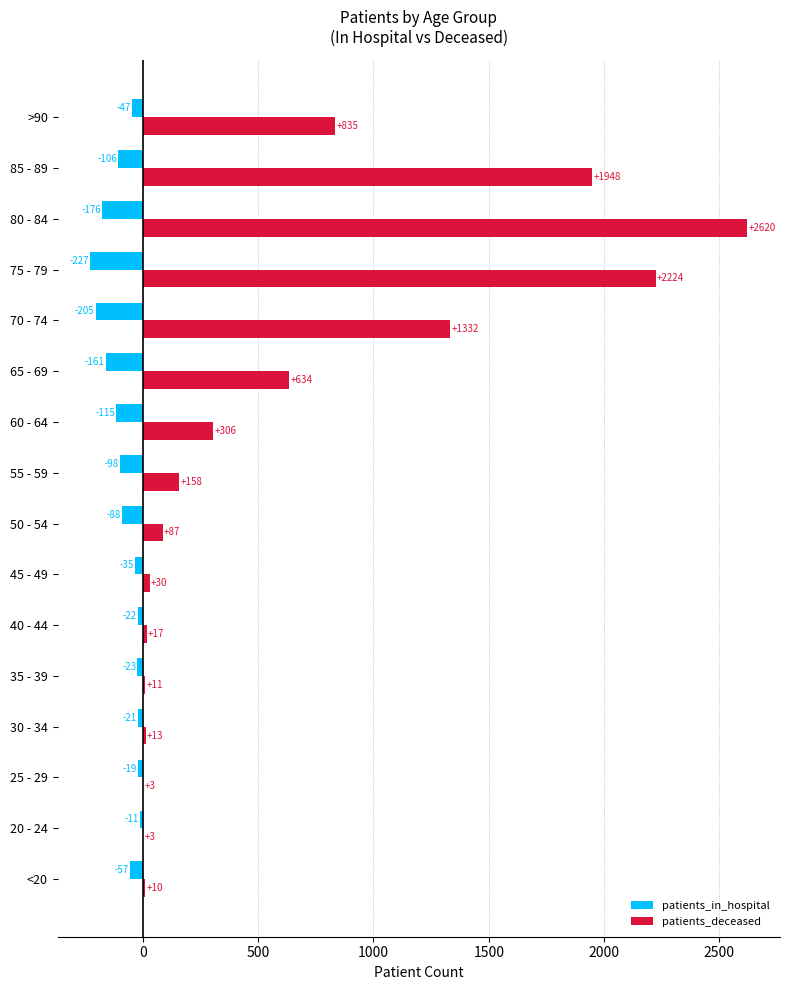

Where is patients_deceased nearest to the value 1311?

70 - 74